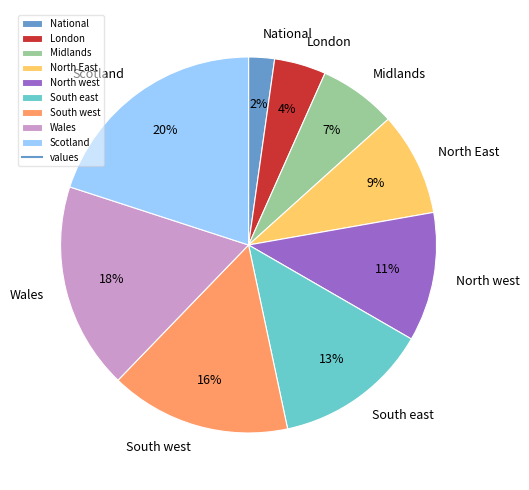

To the nearest percent, what is the combined percentage of Wales and North East?

27%